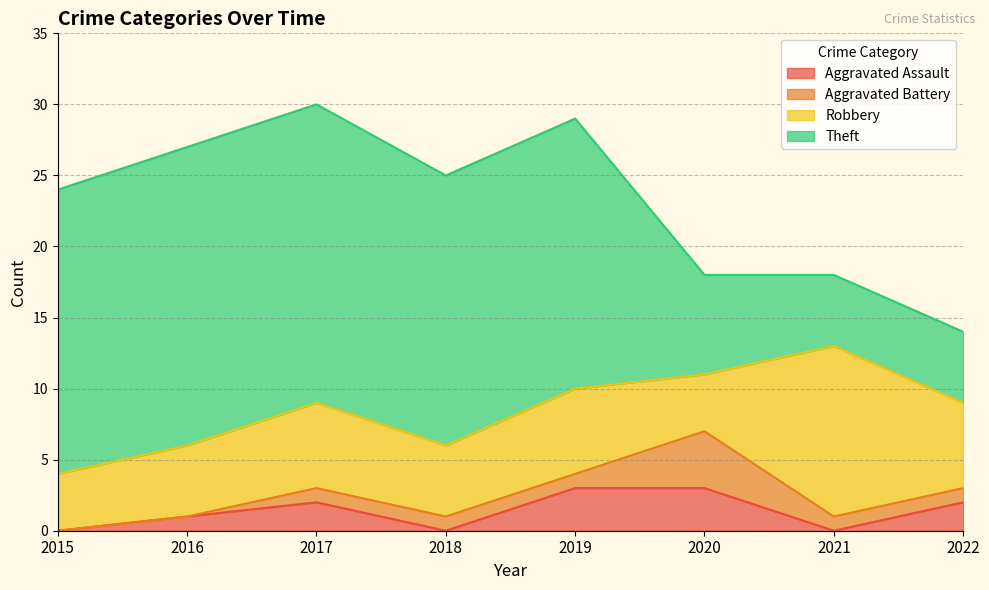

Which series has the largest range (max minus min)?

Theft